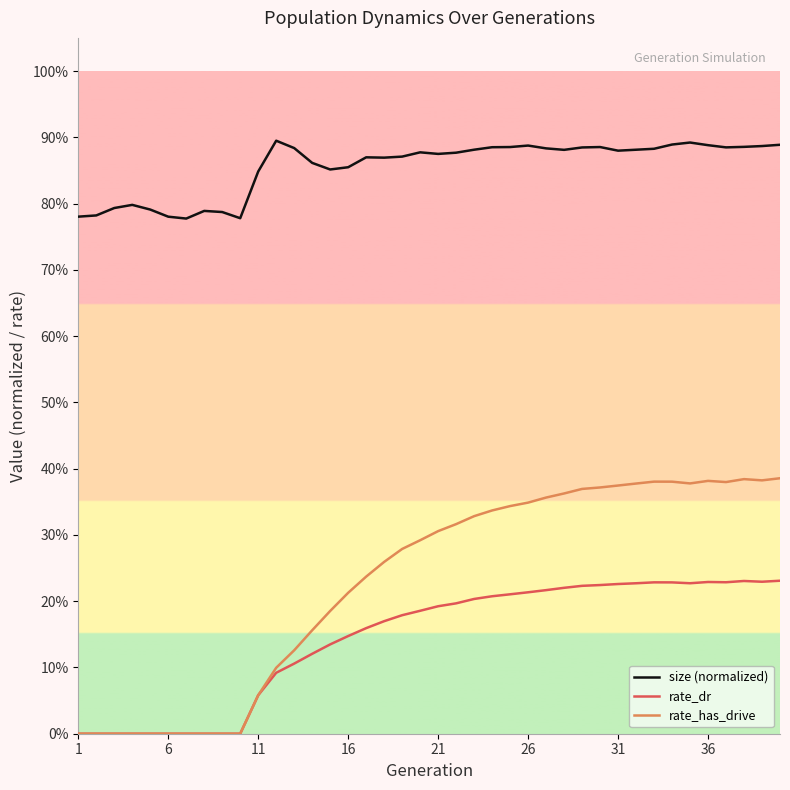

Is this an area chart (filled region under the line)?

No